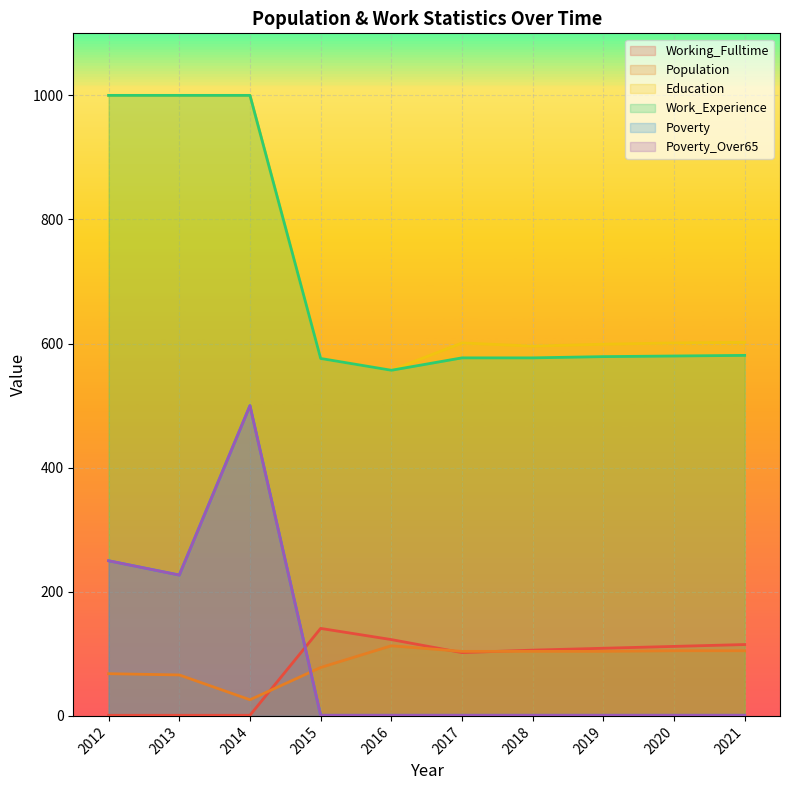

What is the value of the Working_Fulltime point at the 1st from the left?

1